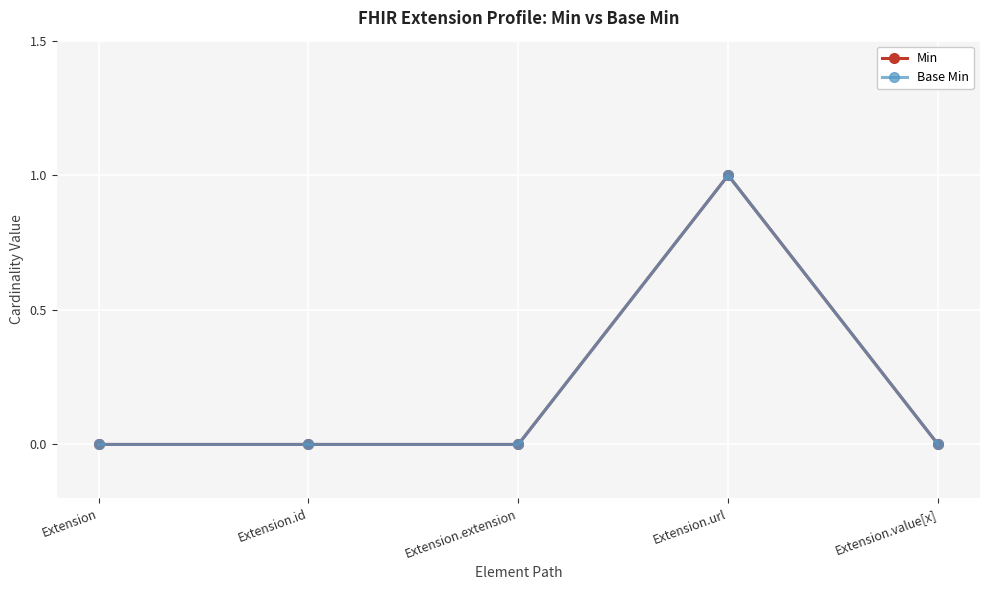

What is the sum of the Base Min values at Extension.url and Extension?

1